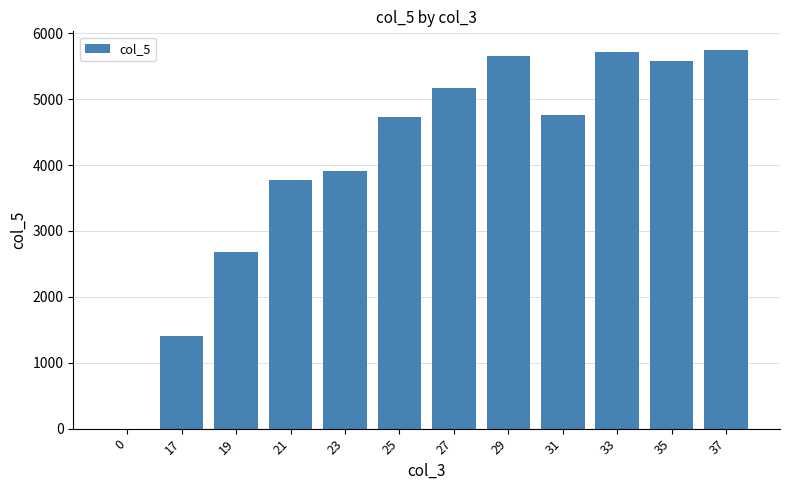

What is the sum of the values at 21 and 25?

8500.2